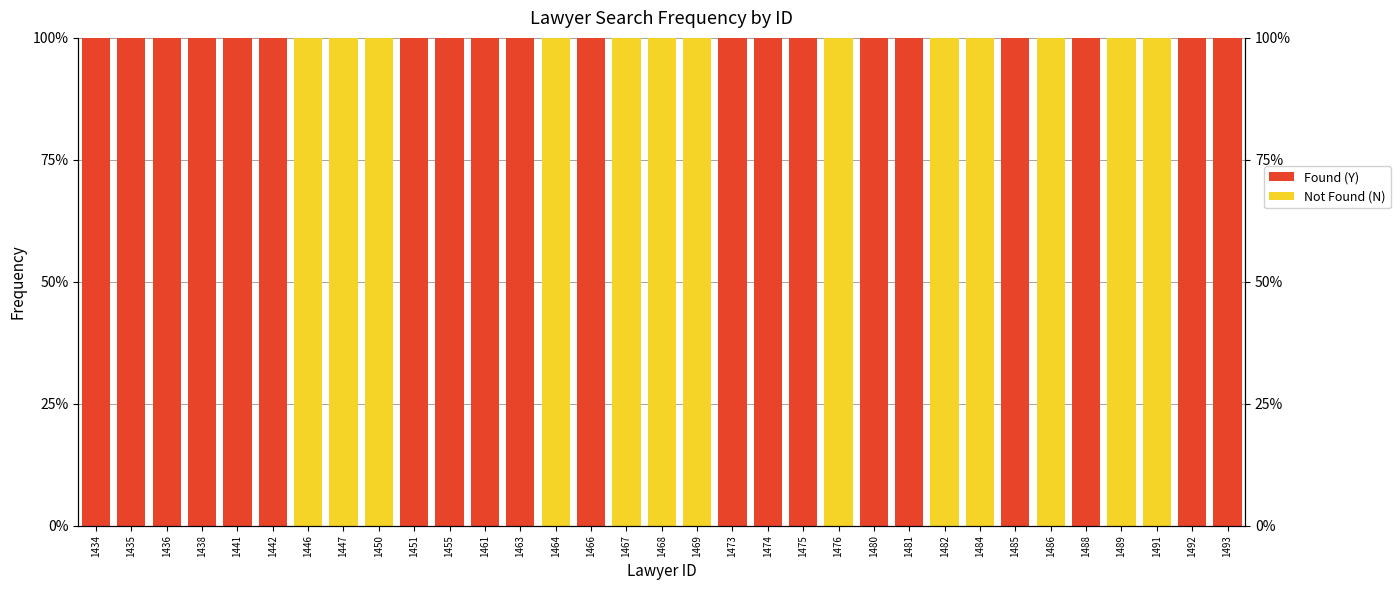

What are all the series names shown in the legend?

Found (Y), Not Found (N)